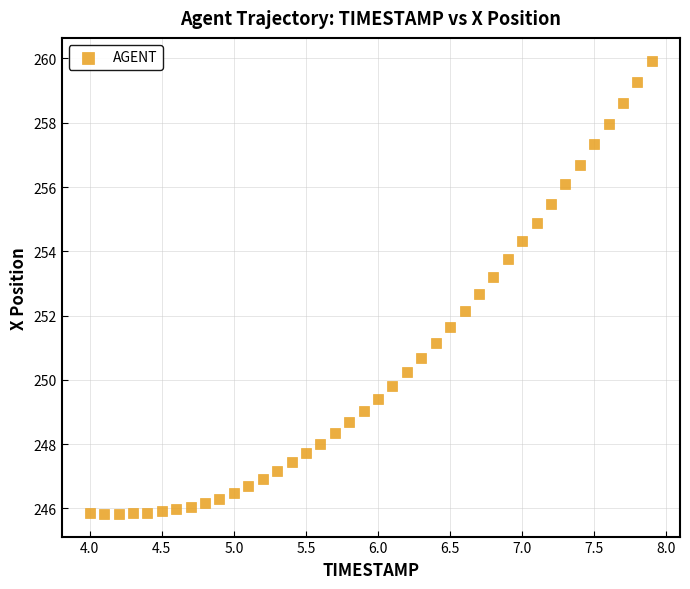

What is the range of Y values (max minus min)?

14.1